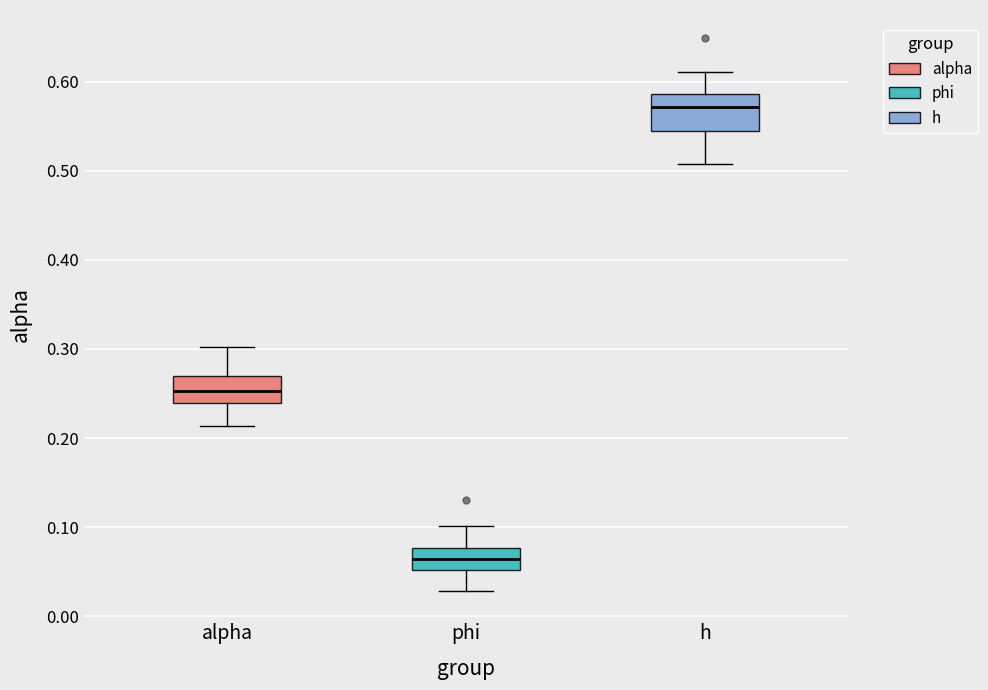

Reading left to right, read every box against the y-axis: the position of its median line, the range the box covers, and the ends of its whiskers. The values are not printed on the chart, so give them approximately, as read against the axis.

alpha: median 0.25, box 0.24 to 0.27, whiskers 0.21 to 0.30
phi: median 0.06, box 0.05 to 0.08, whiskers 0.03 to 0.10
h: median 0.57, box 0.55 to 0.59, whiskers 0.51 to 0.61